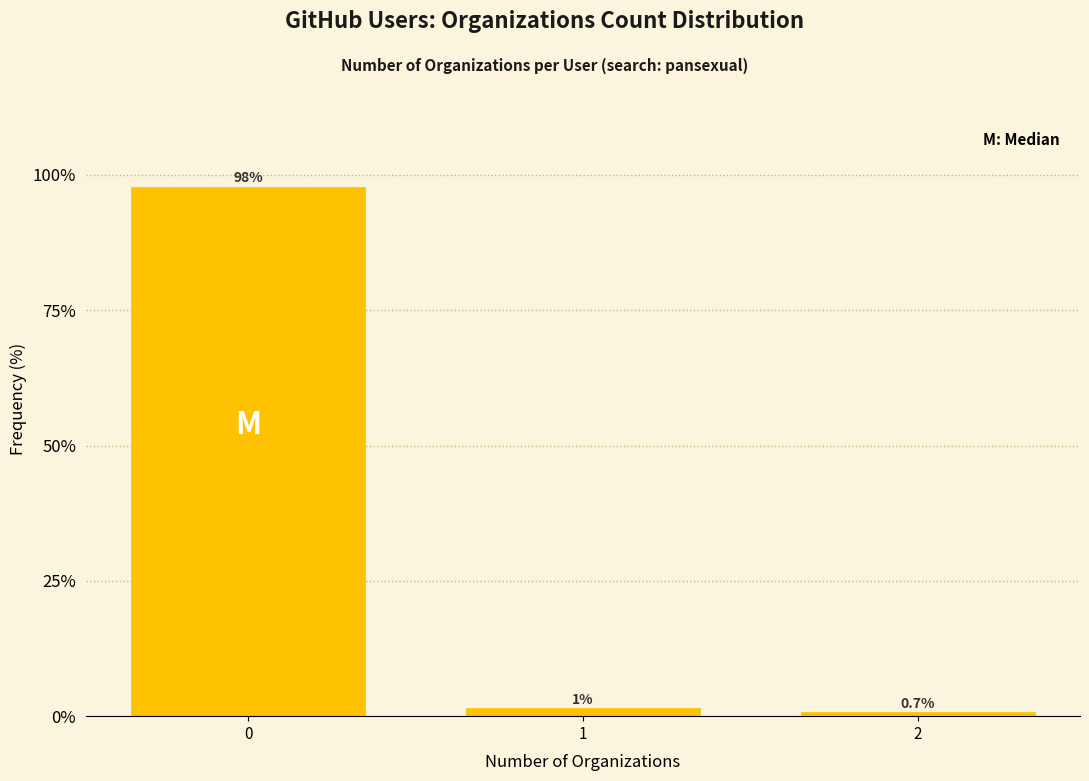

What is the value of the 1st bar from the left?

97.8